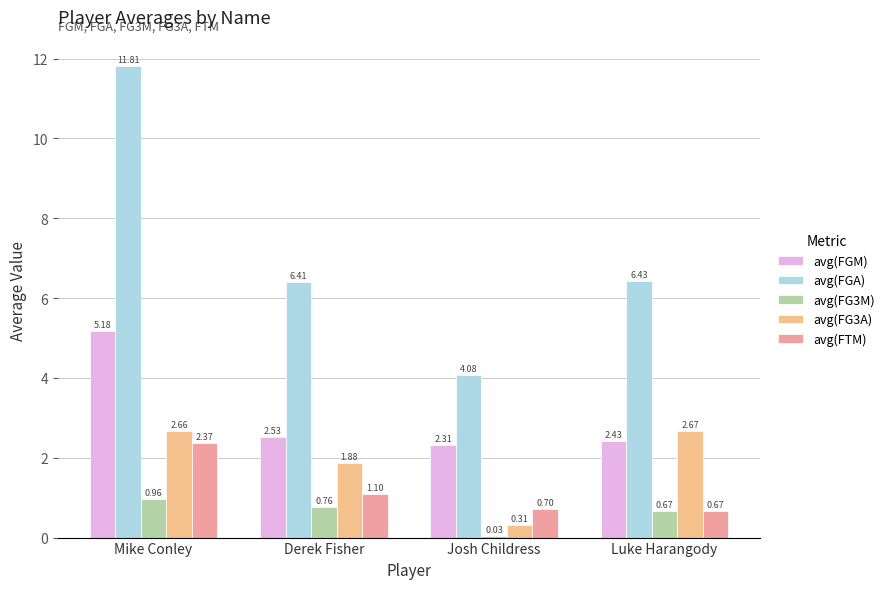

At which category is the sum across all series the highest?

Mike Conley